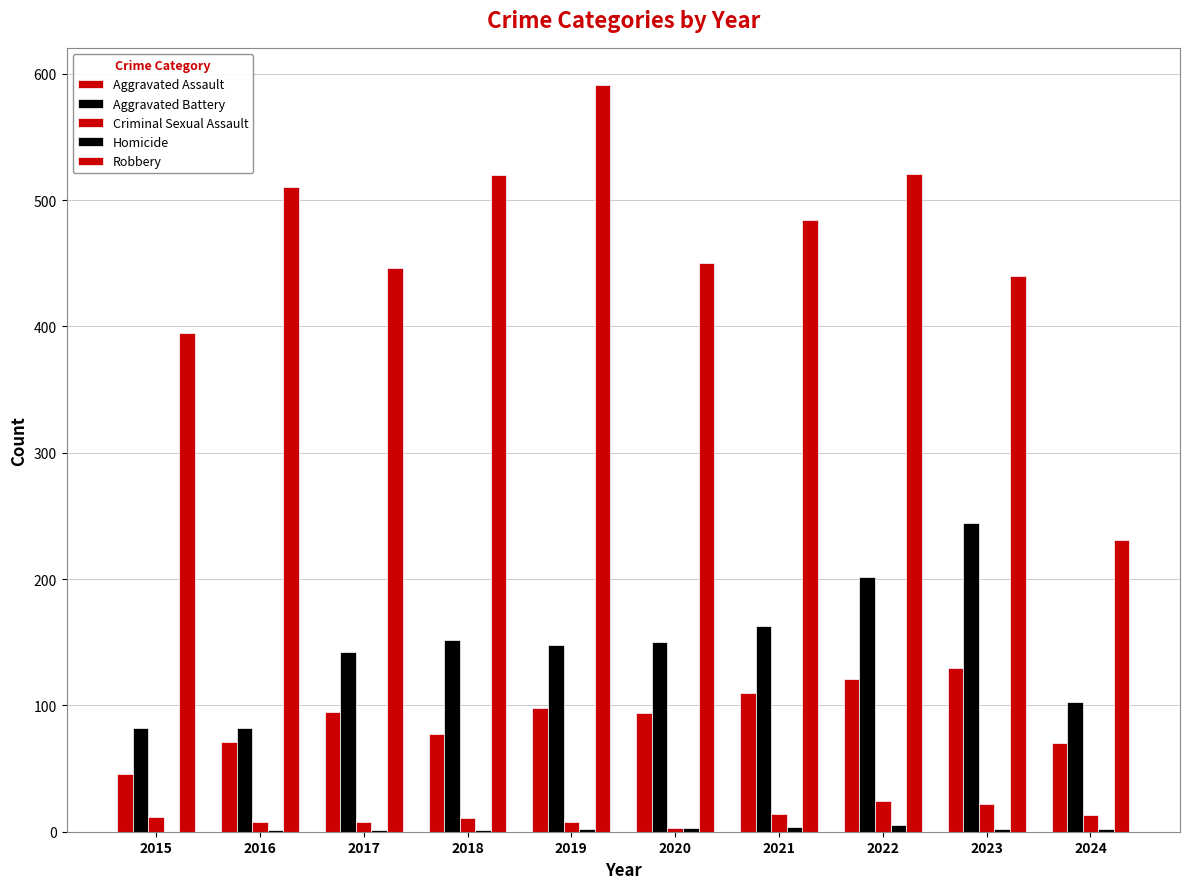

How many series are shown in this chart?

5